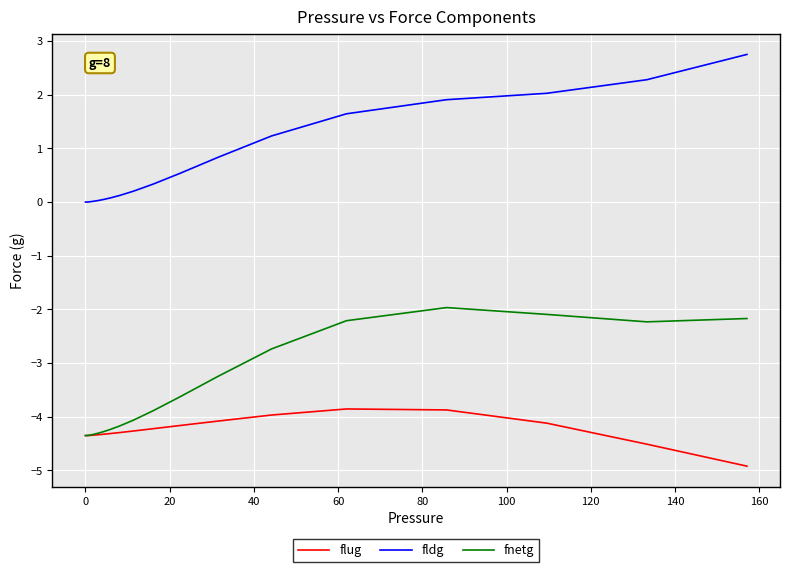

List the series in order of their peak value, lowest first.

flug, fnetg, fldg